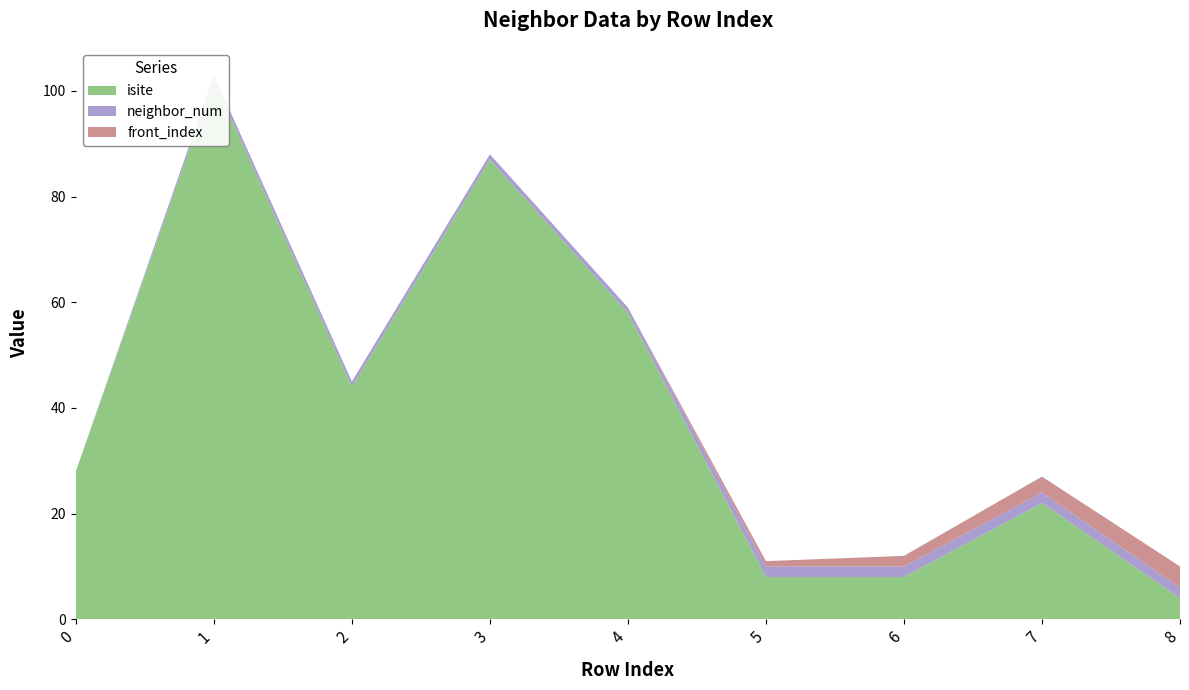

Reading right to left, list all the values displayed in this chart.

isite: 4	22	8	8	58	87	44	102	28
neighbor_num: 2	2	2	2	1	1	1	1	0
front_index: 4	3	2	1	0	0	0	0	0